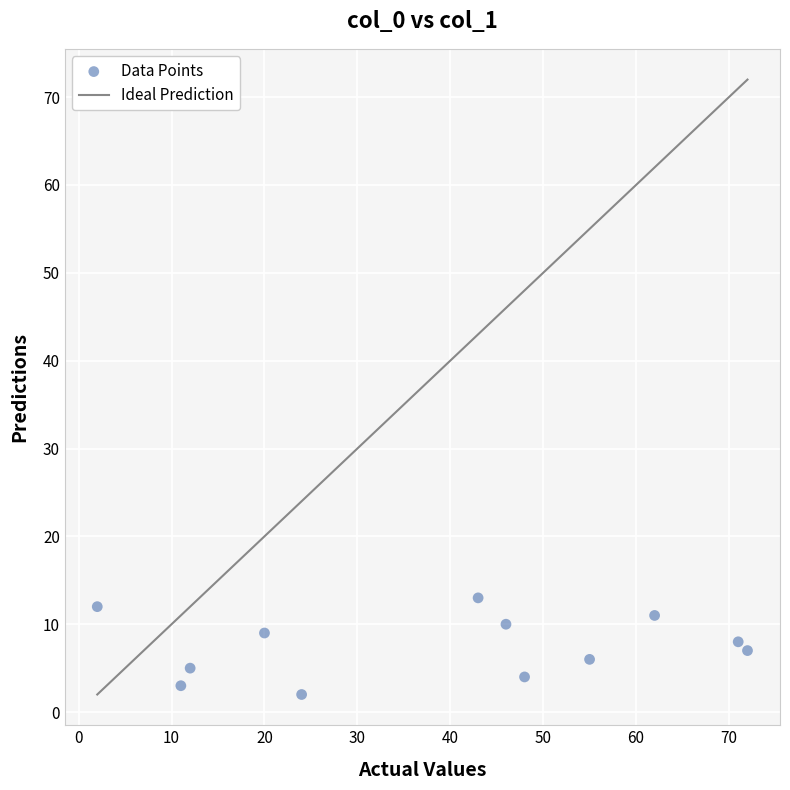

What is the range of X values (max minus min)?

70